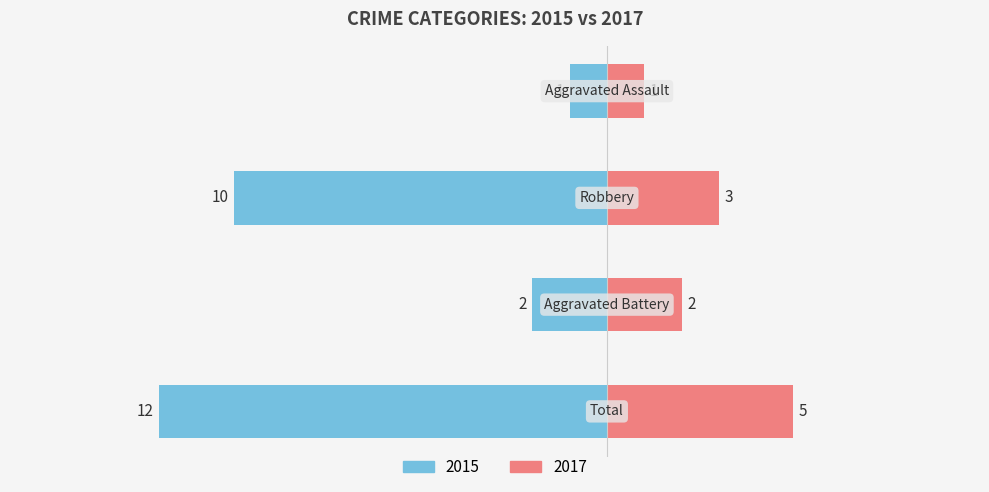

Which series changed the most between Total and Robbery?

Left